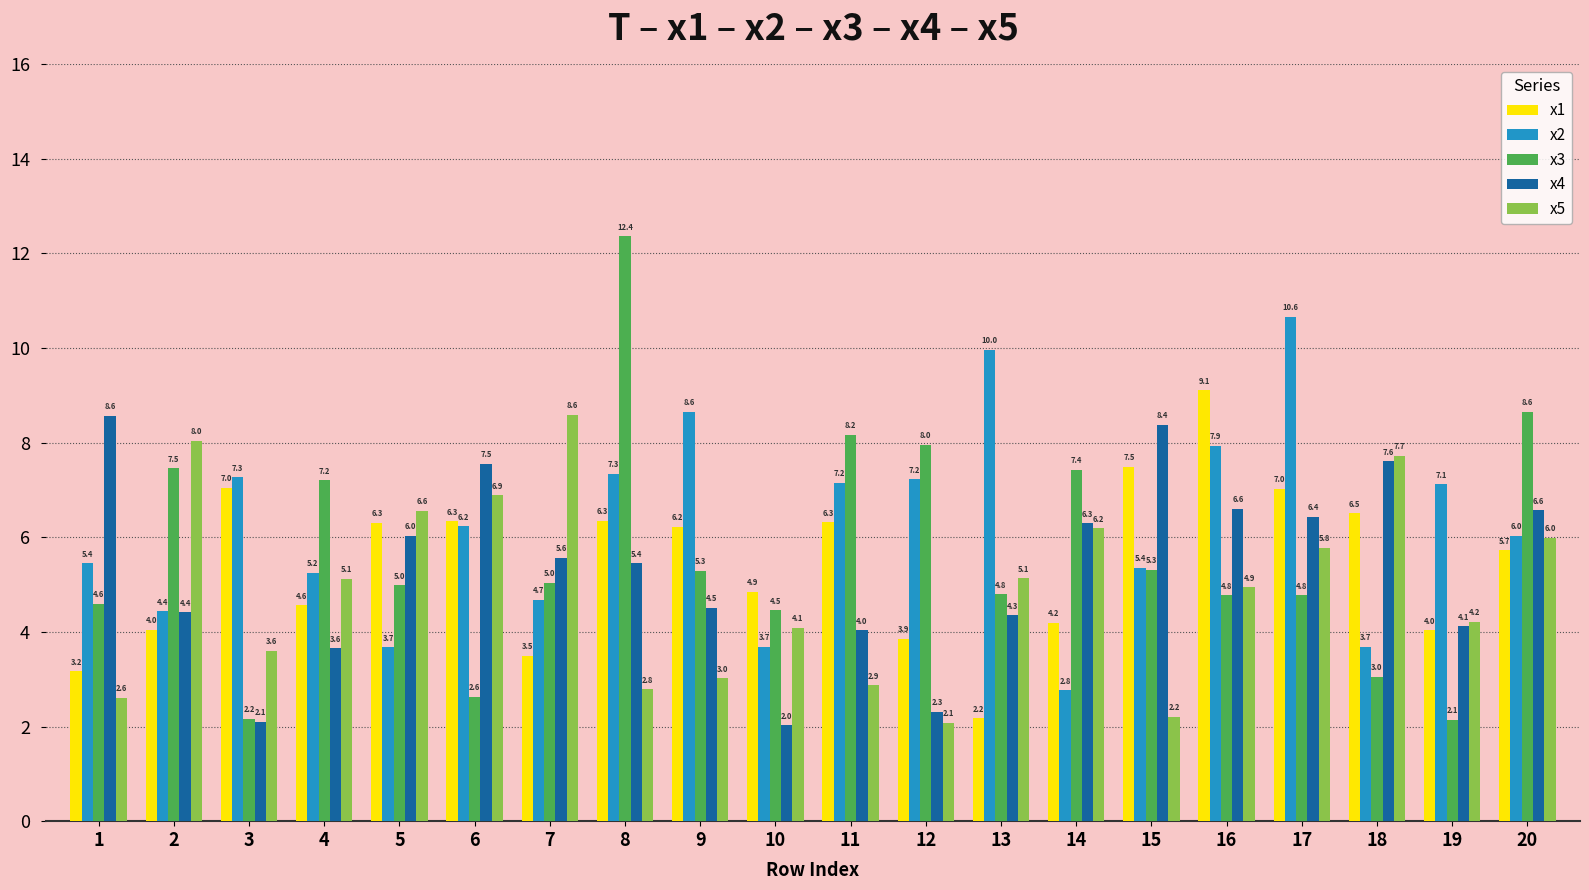

Where does the x5 series first go above 5?

2